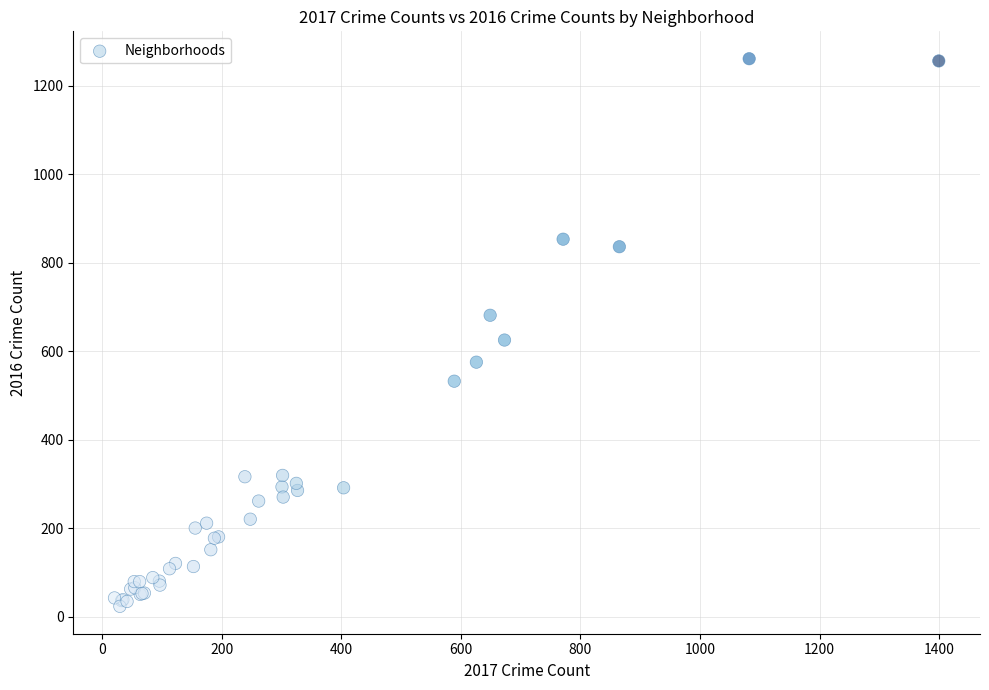

What Y value in the scatter plot is closest to 642?

625